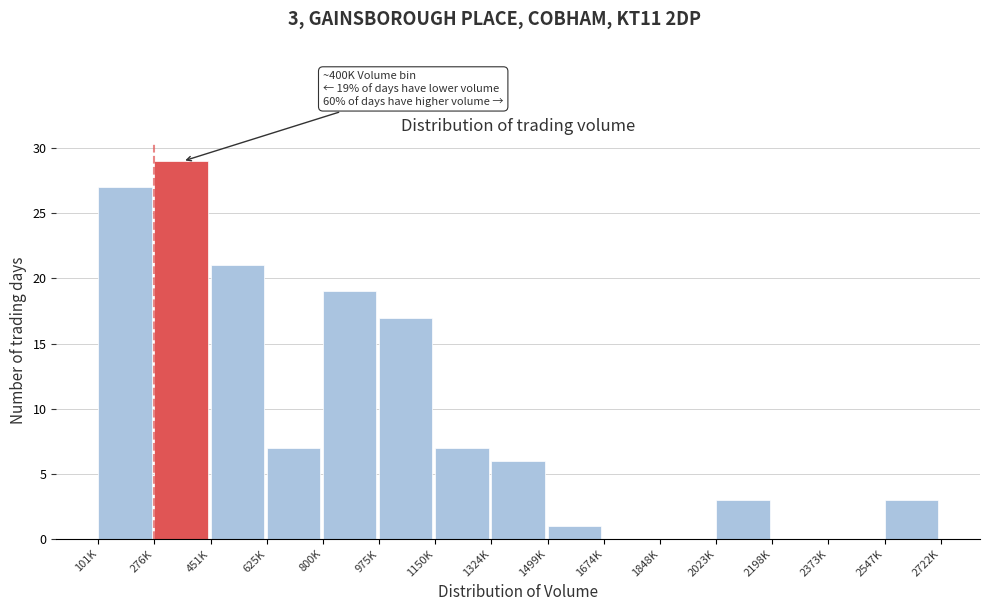

Reading left to right, extract all data points from this chart.

101K=27	276K=29	451K=21	625K=7	800K=19	975K=17	1150K=7	1324K=6	1499K=1	1674K=0	1848K=0	2023K=3	2198K=0	2373K=0	2547K=3